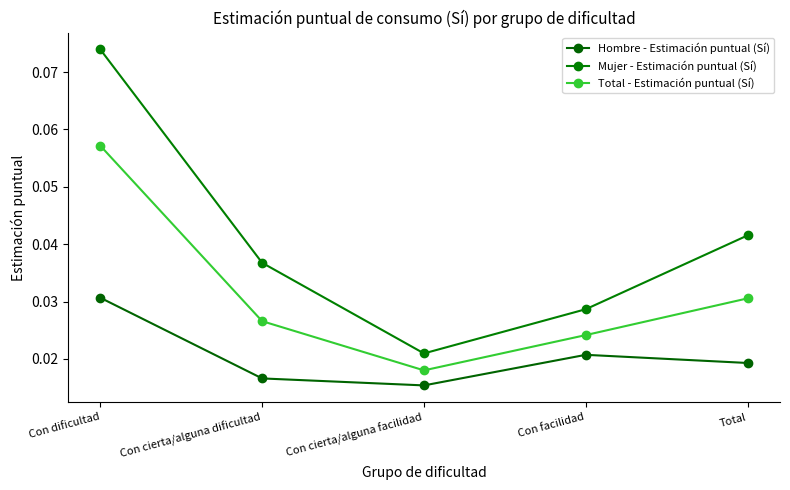

Is the value of Total - Estimación puntual (Sí) at Total greater than the value of Hombre - Estimación puntual (Sí) at Con cierta/alguna dificultad?

Yes